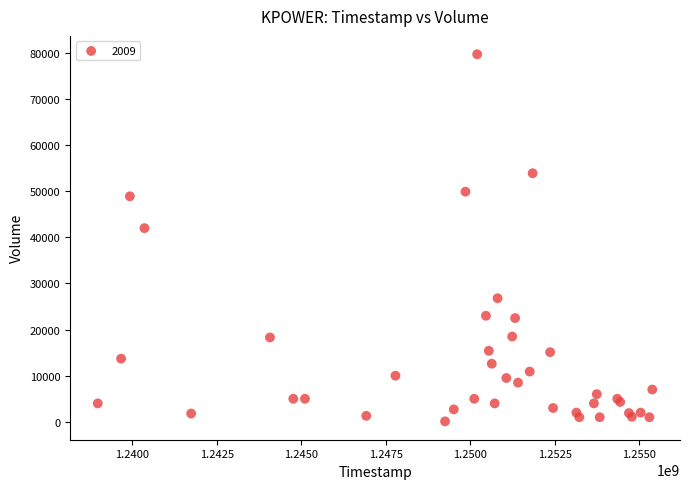

What Y value in the scatter plot is closest to 39900?

42000